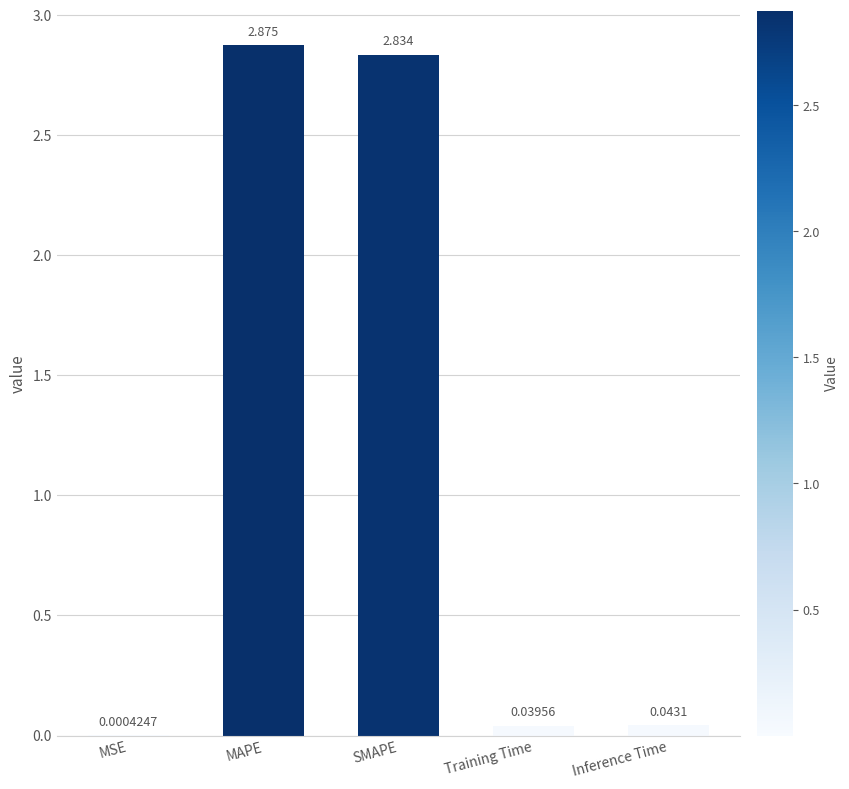

Between MSE and MAPE, which is larger?

MAPE